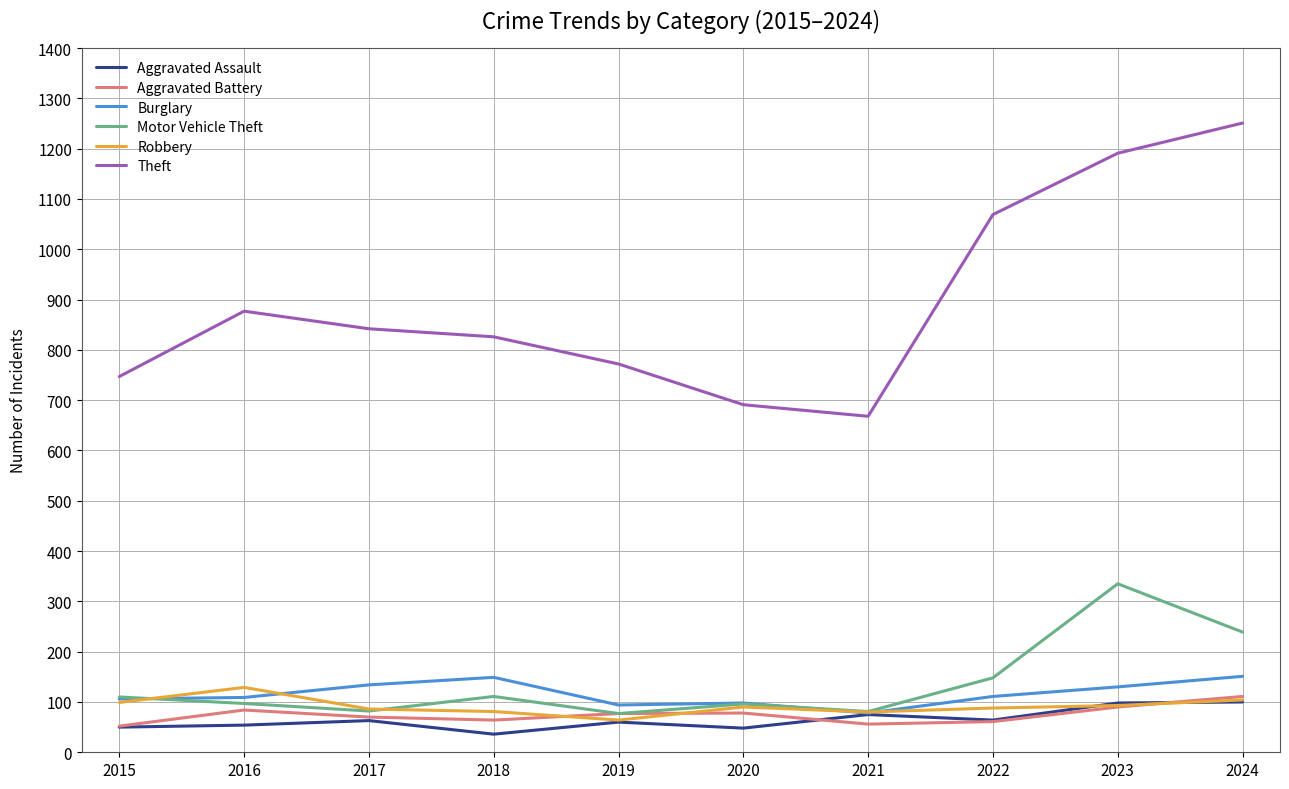

True or false: Theft and Motor Vehicle Theft intersect in this chart.

False